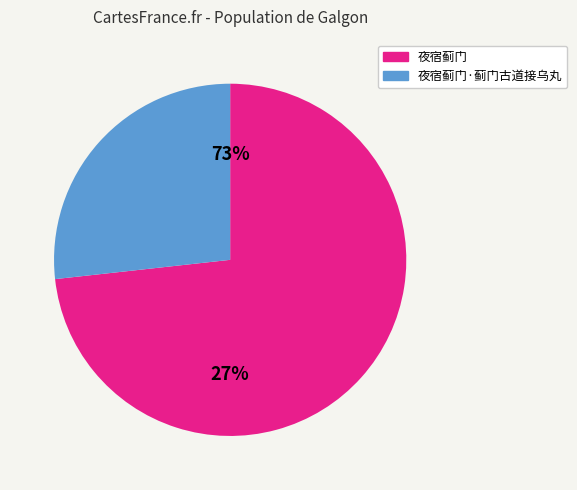

To the nearest percent, what is the difference between the 夜宿蓟门·蓟门古道接乌丸 and 夜宿蓟门 slice percentages?

47%